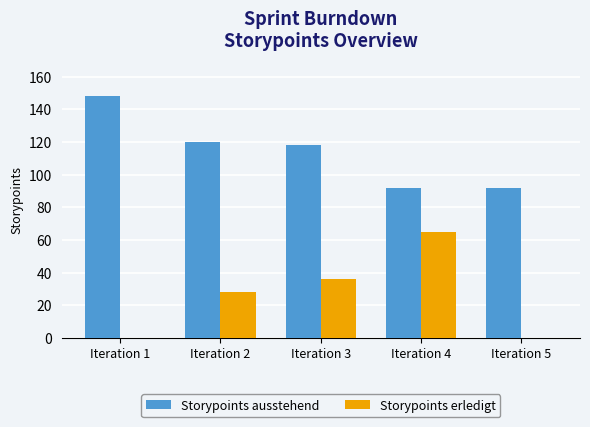

Reading left to right, extract all data points from this chart.

Storypoints ausstehend: 148	120	118	92	92
Storypoints erledigt: 0	28	36	65	0